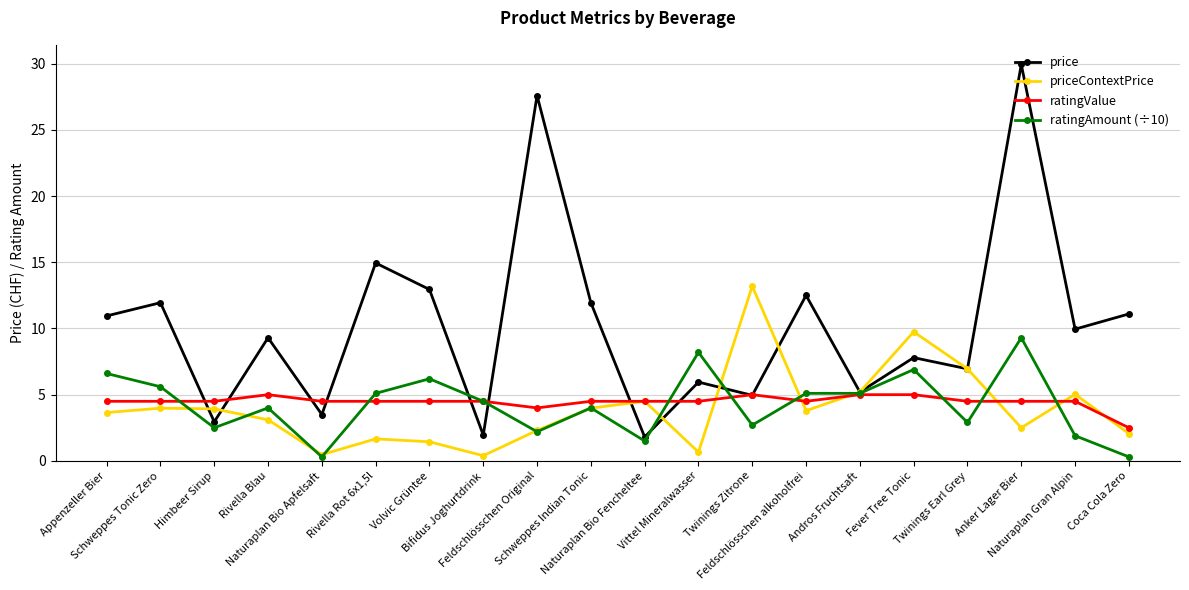

What is the sum of all ratingValue values?

89.5